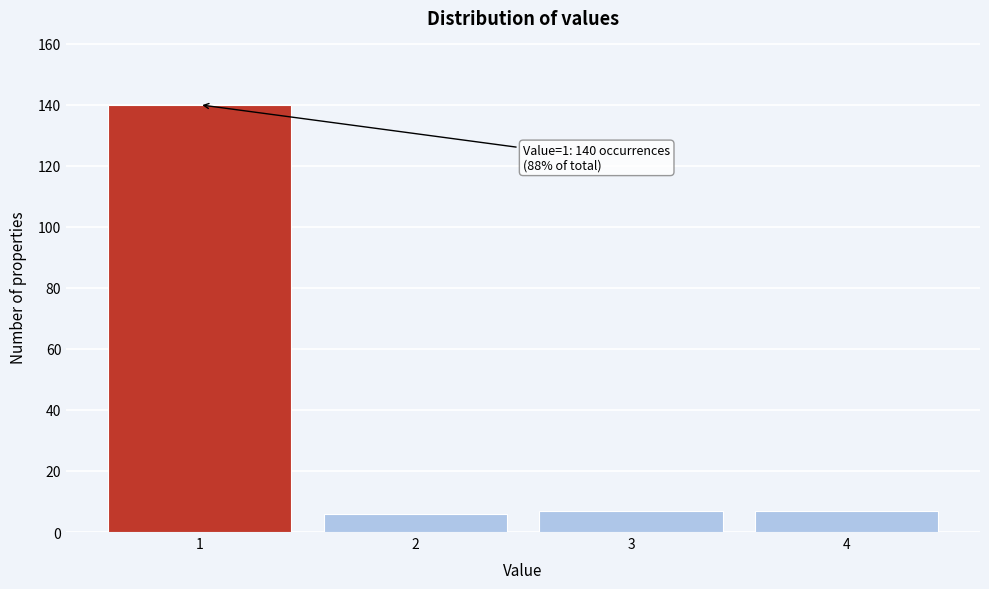

Over which range of the x-axis is the bar tallest?

0.5 to 1.5